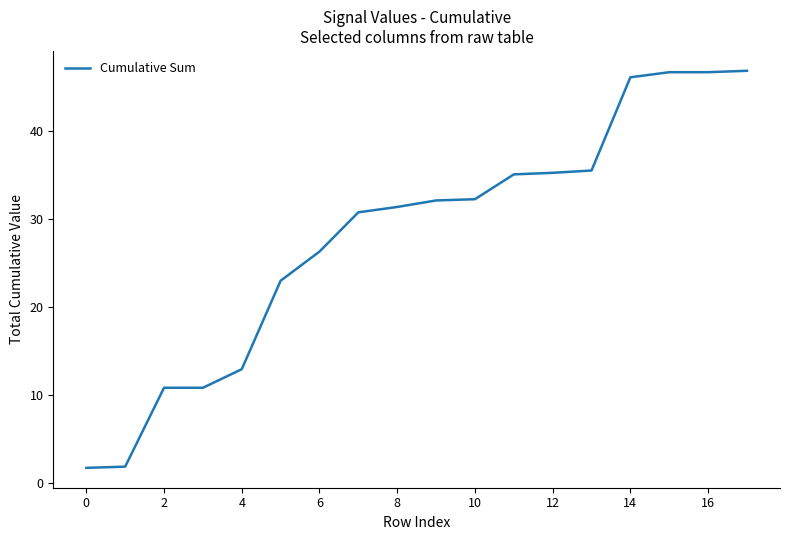

What is the difference between the maximum and minimum values?

45.1